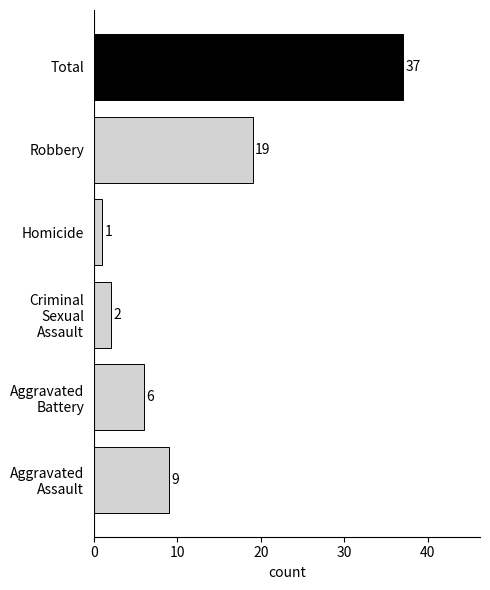

What is the average value?

12